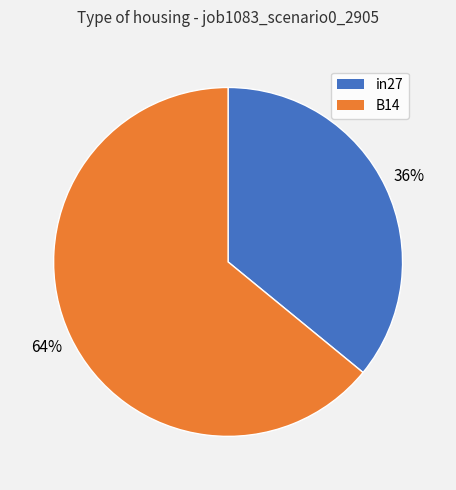

To the nearest percent, what is the average slice percentage?

50%